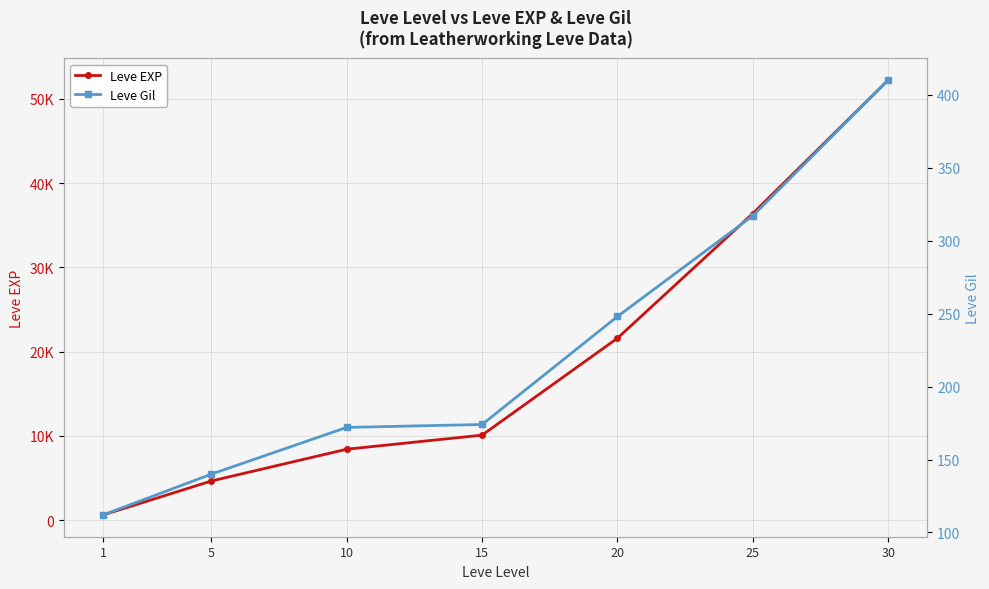

Count the number of data series in this chart.

2